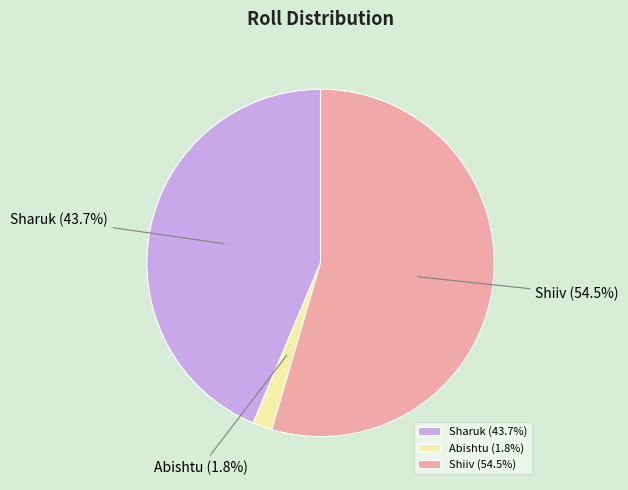

What percentage do Abishtu and Shiiv together represent?

56.3%